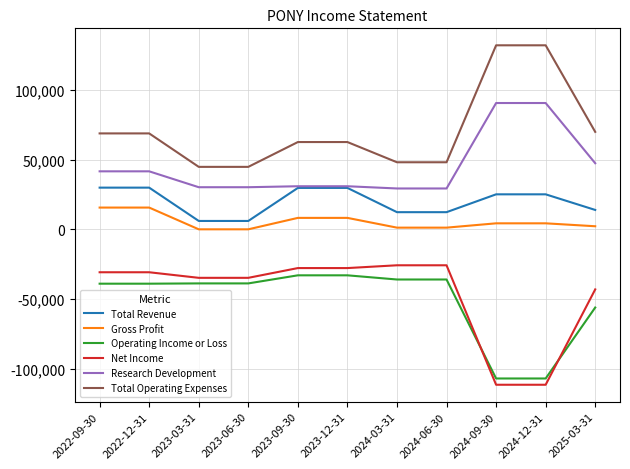

What is the smallest value displayed?

-111400